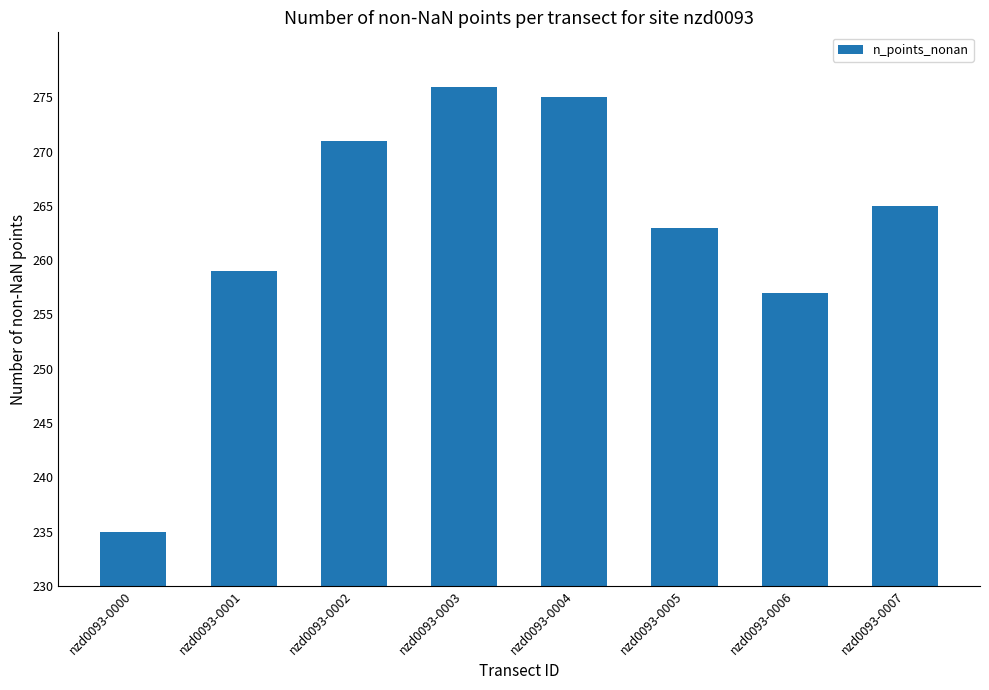

Where does the data first go above 265?

nzd0093-0002